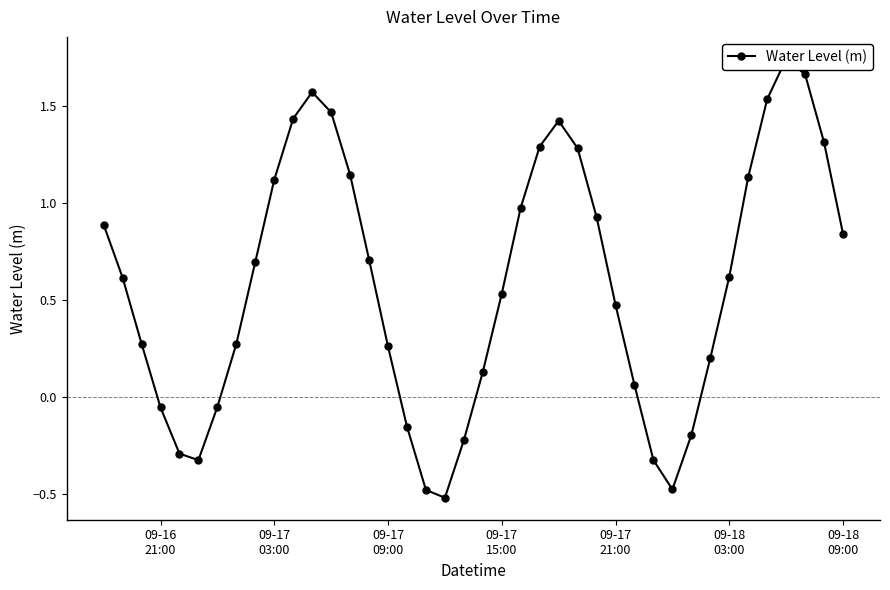

Is this an area chart (filled region under the line)?

No